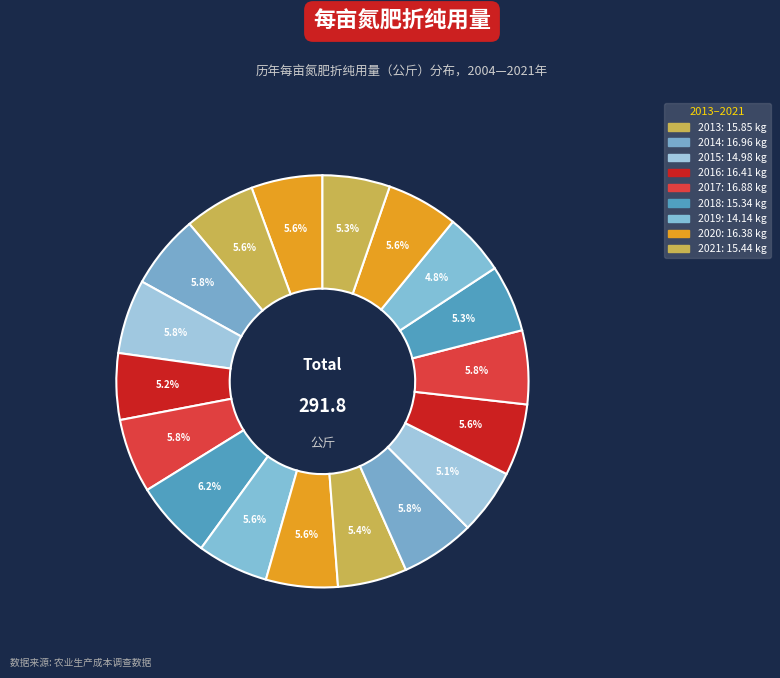

Which category has the smallest portion of the pie?

2019